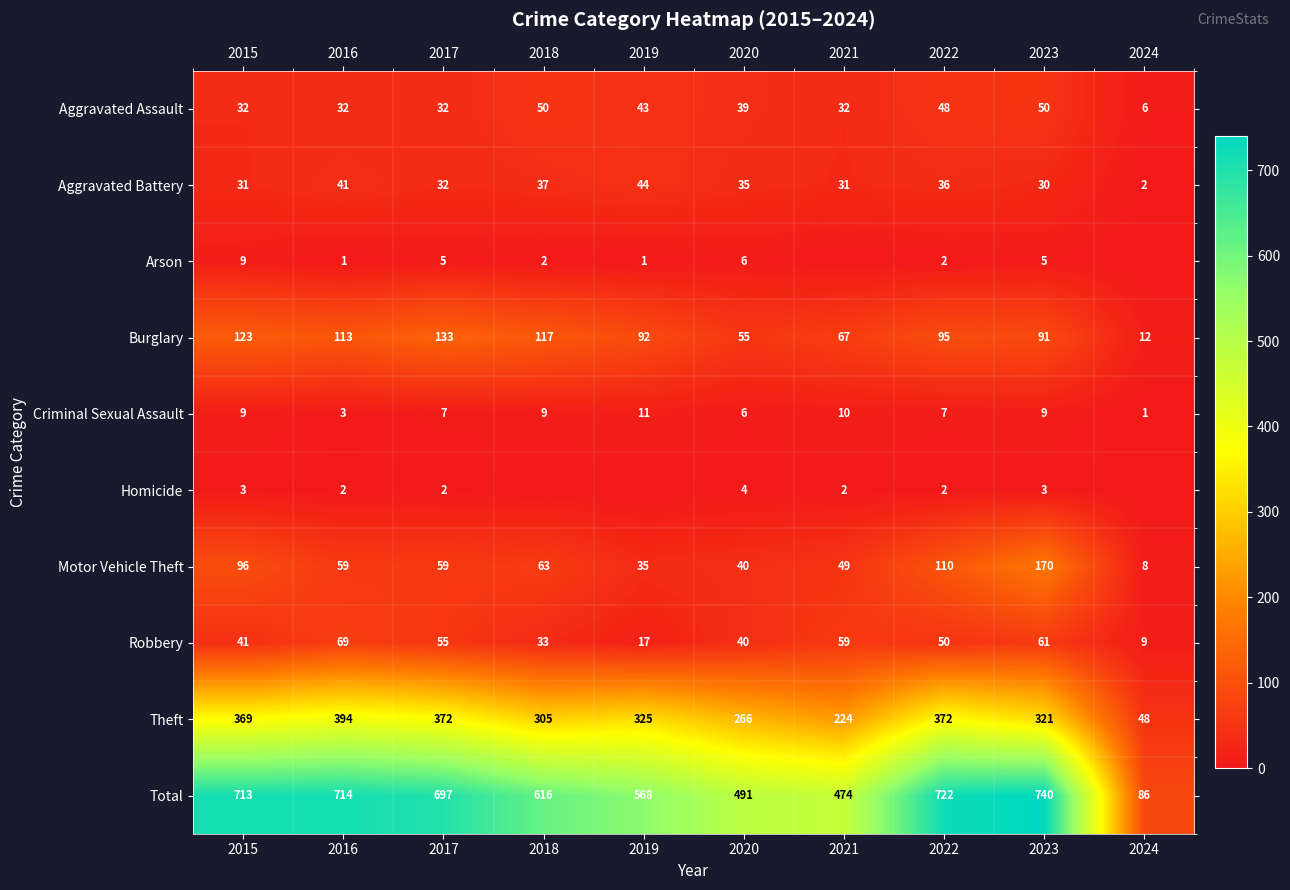

At which label does Burglary first exceed 95?

2015